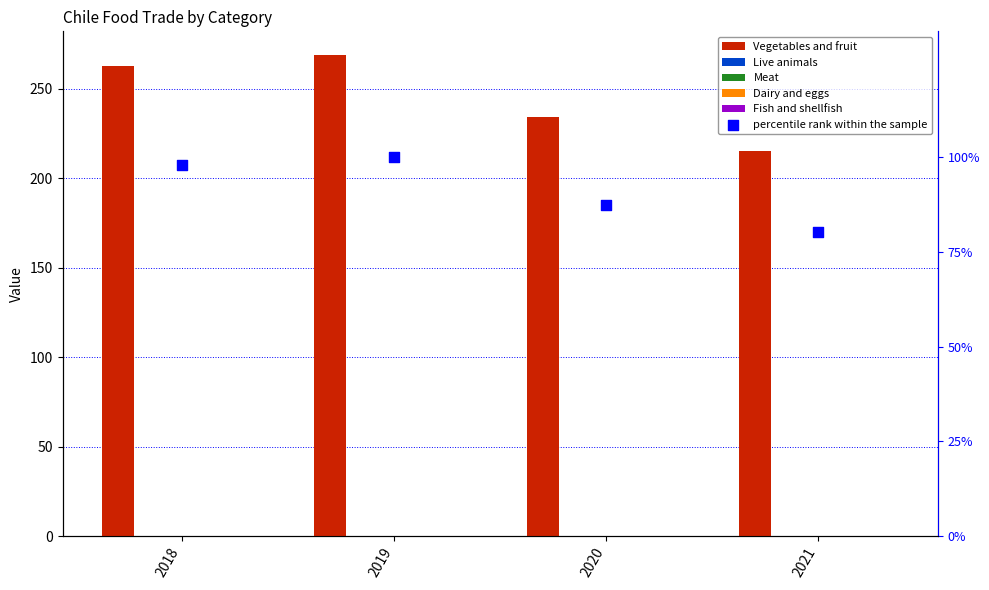

Is the value of percentile rank within the sample at 2019 greater than the value of Fish and shellfish at 2019?

Yes